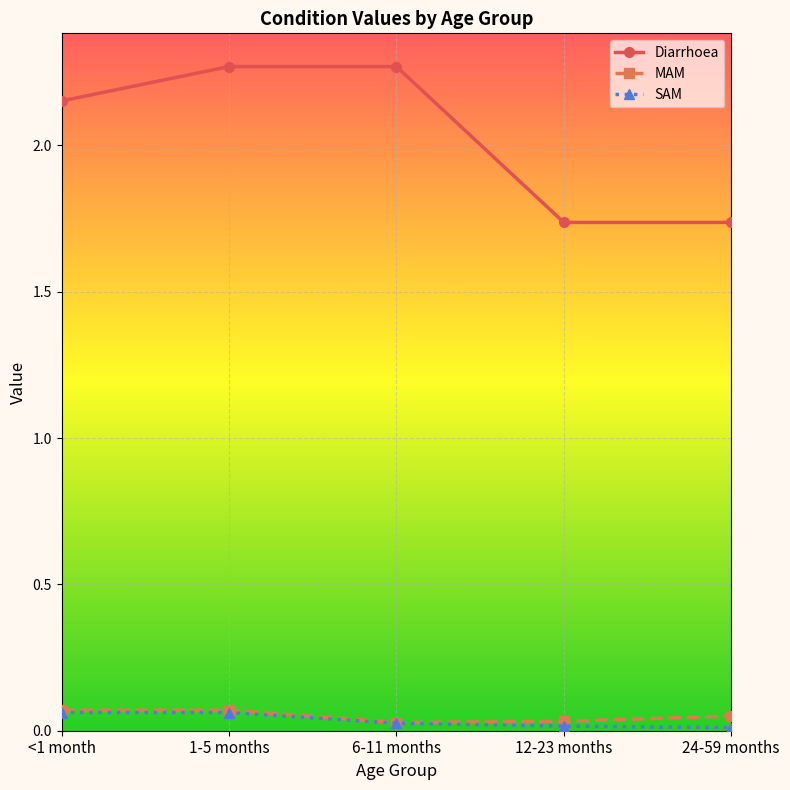

What is the difference between the maximum and minimum values in the Diarrhoea series?

0.5